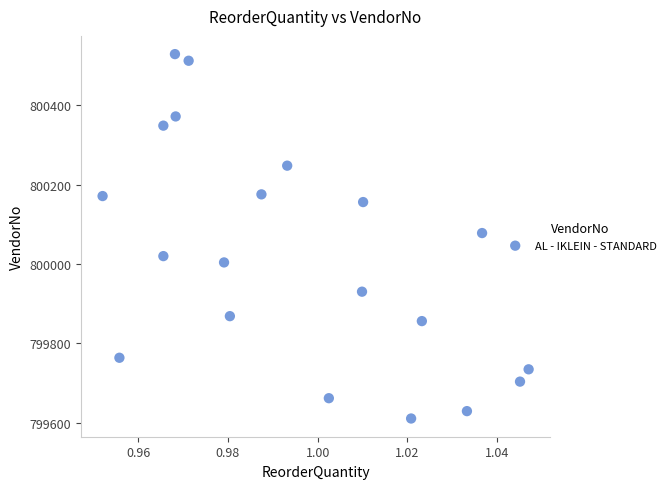

What is the range of Y values (max minus min)?

919.2